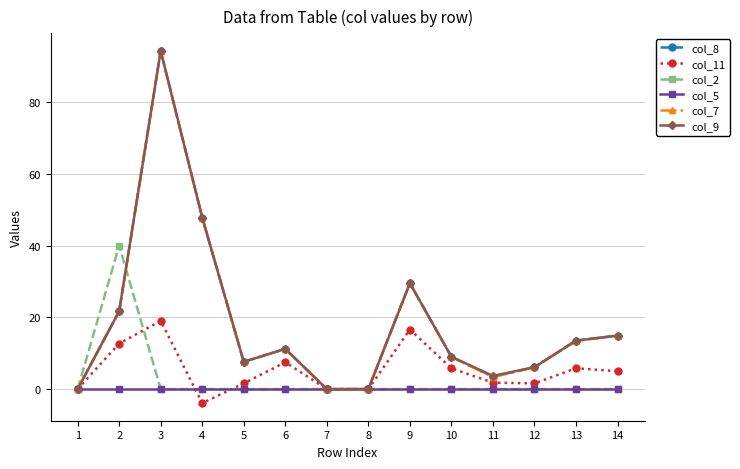

What is the spread (max minus min) of values at 3?

94.2